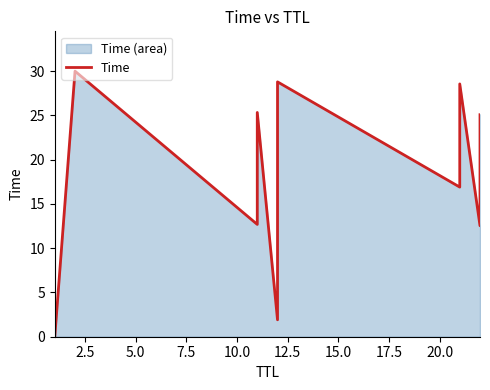

How many lines are shown in the chart?

1